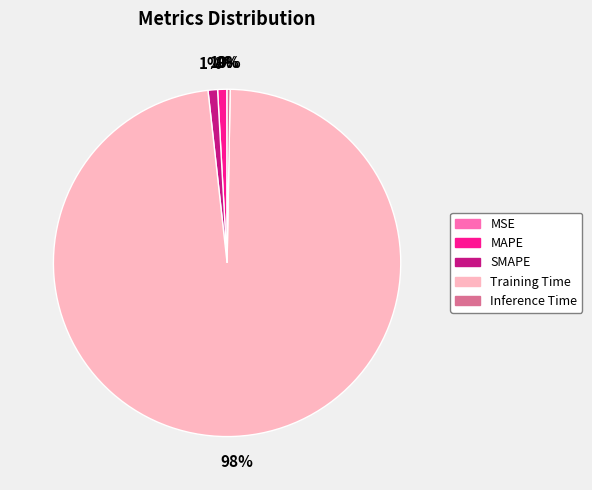

What is the largest slice in the pie chart?

Training Time